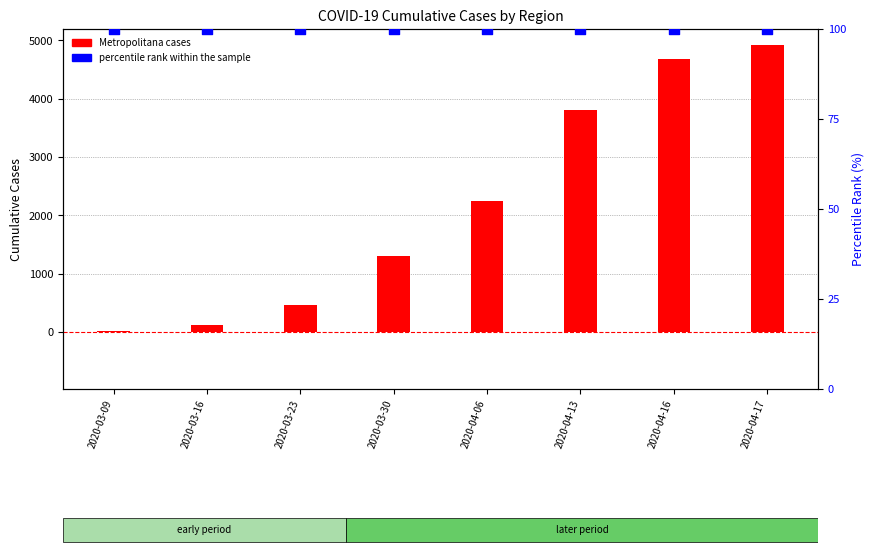

At which category is the sum across all series the highest?

2020-04-17